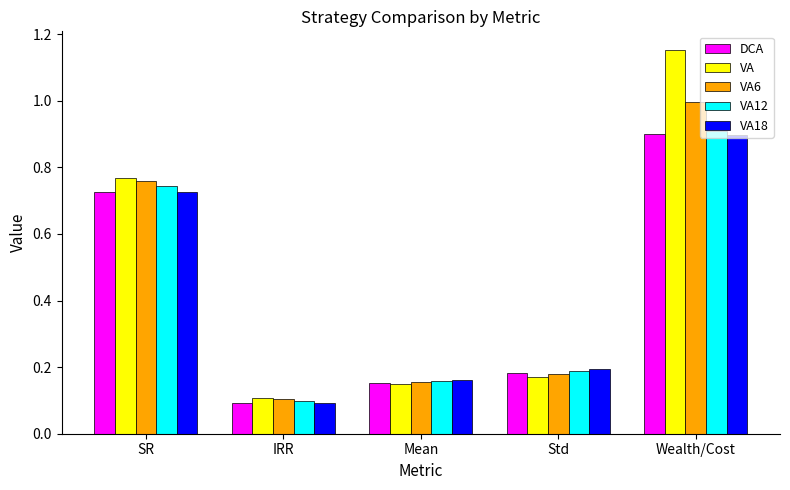

At which label does VA reach its peak?

Wealth/Cost